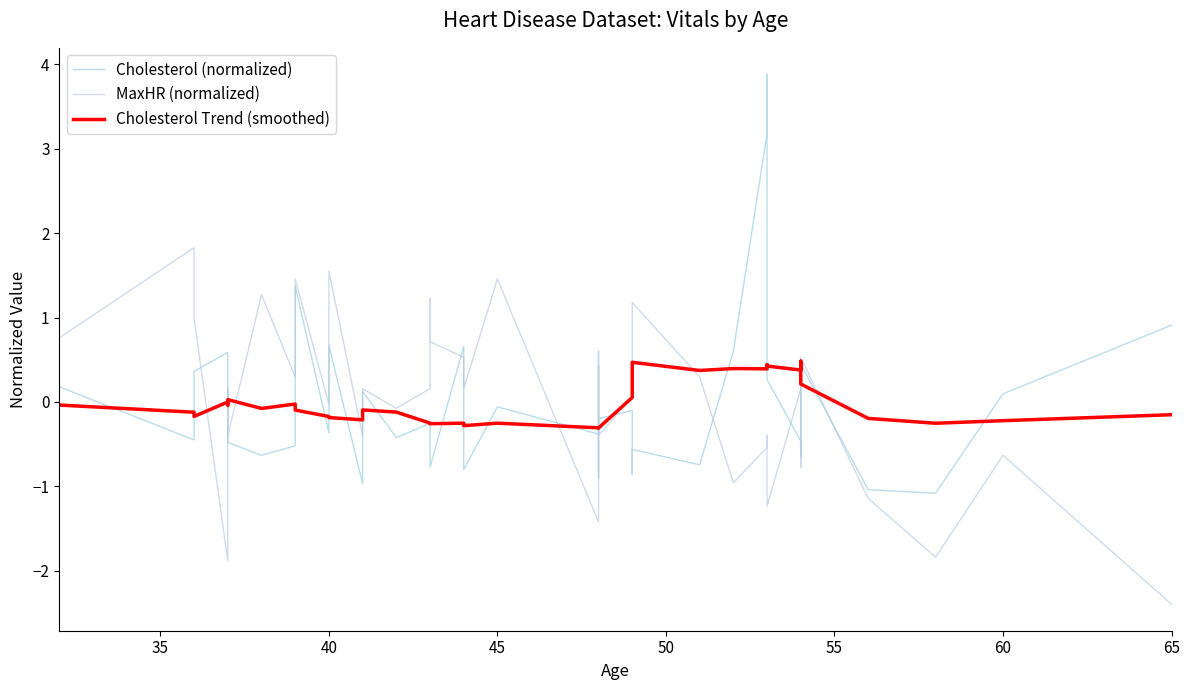

What is the difference between the second highest and second lowest values in the Cholesterol (normalized) series?

4.2